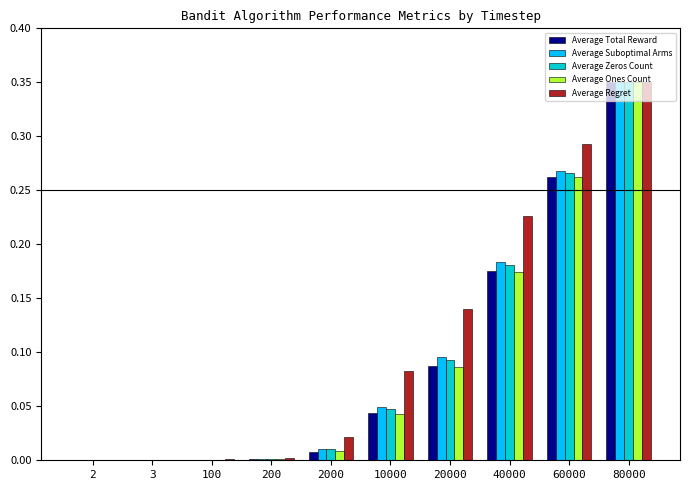

Between 2 and 80000, which series saw the biggest shift?

Average Total Reward